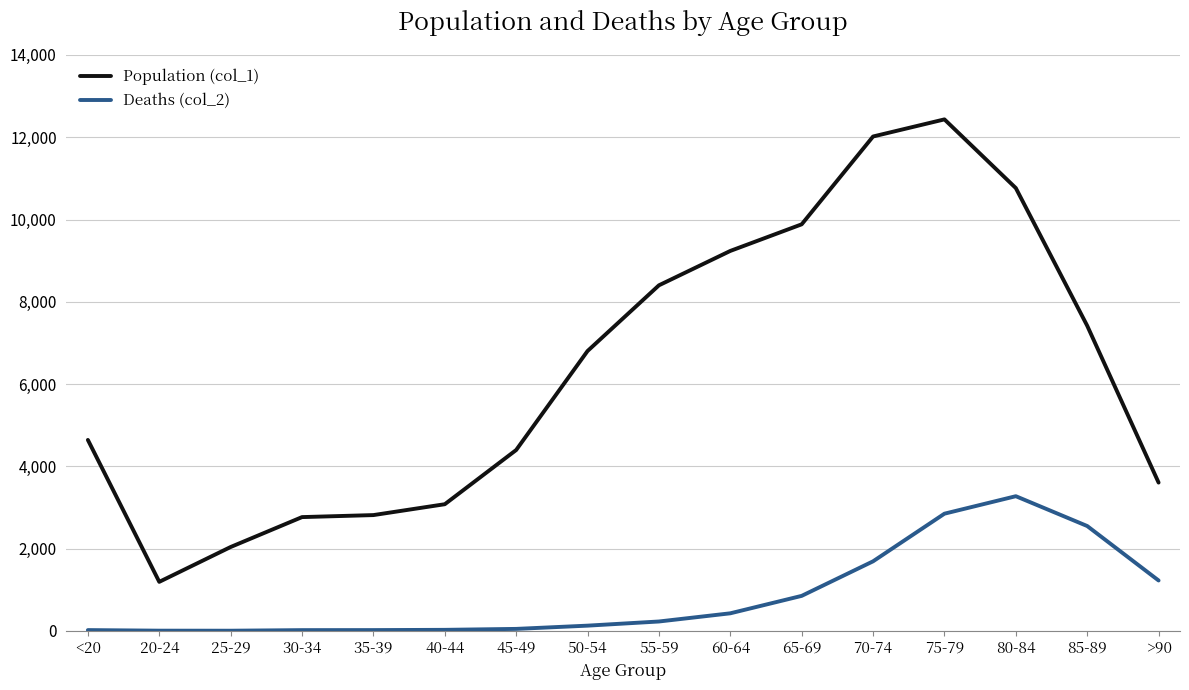

True or false: Deaths (col_2) and Population (col_1) cross at least once.

False